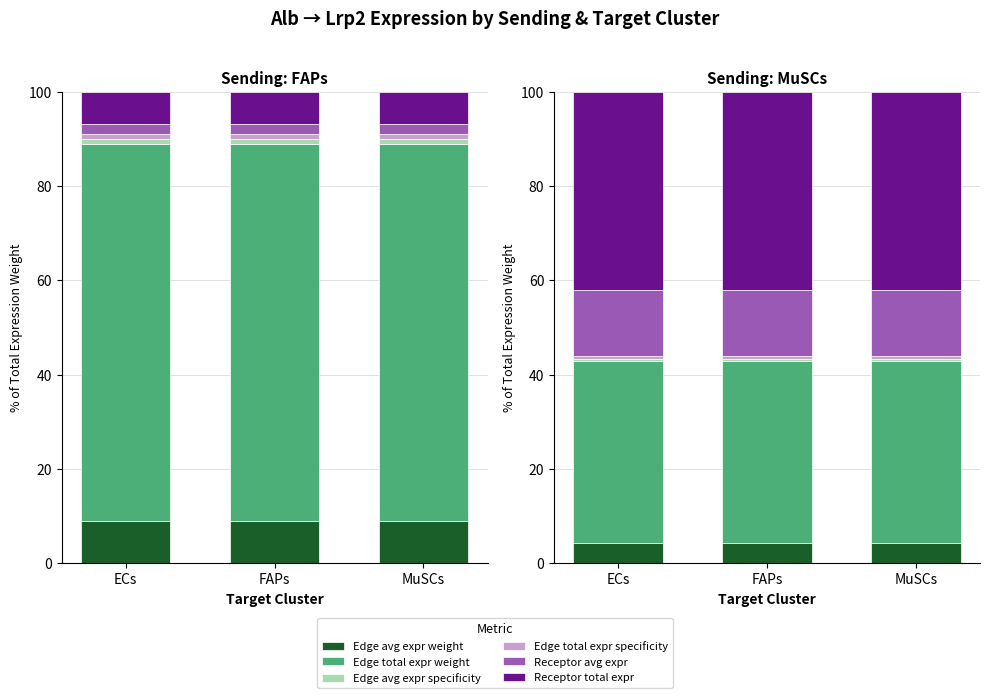

Between FAPs and ECs, which is larger?

FAPs